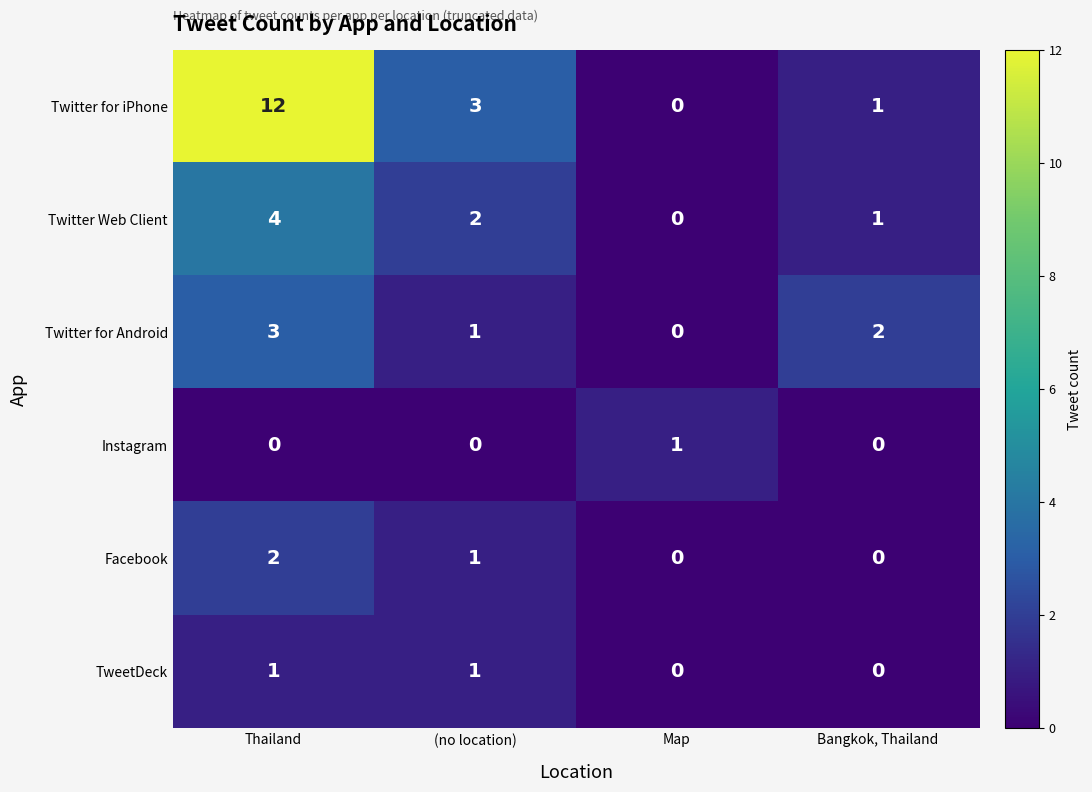

What is the spread (max minus min) of values at Bangkok, Thailand?

2